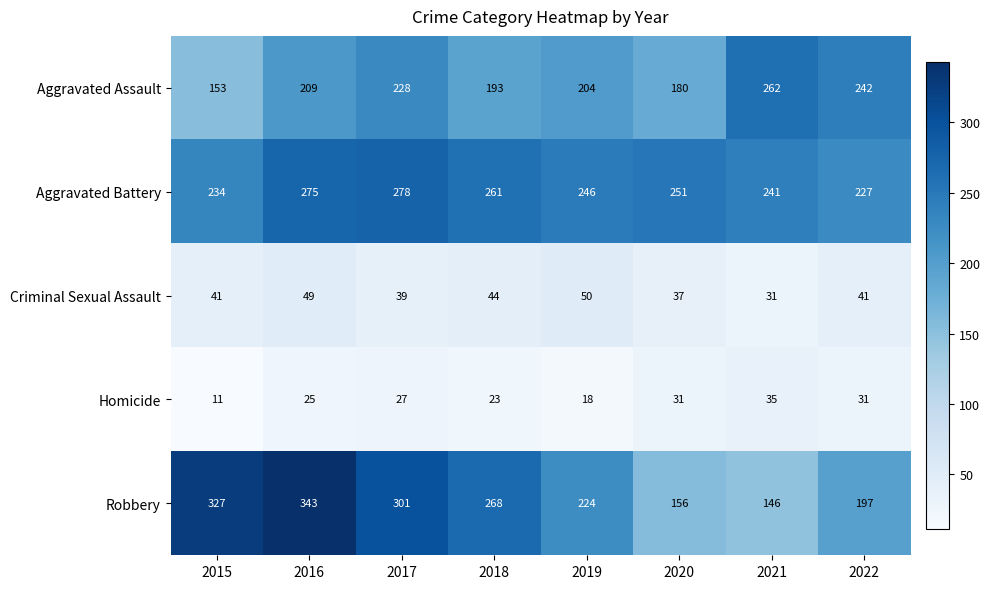

Count the number of categories in the chart.

8